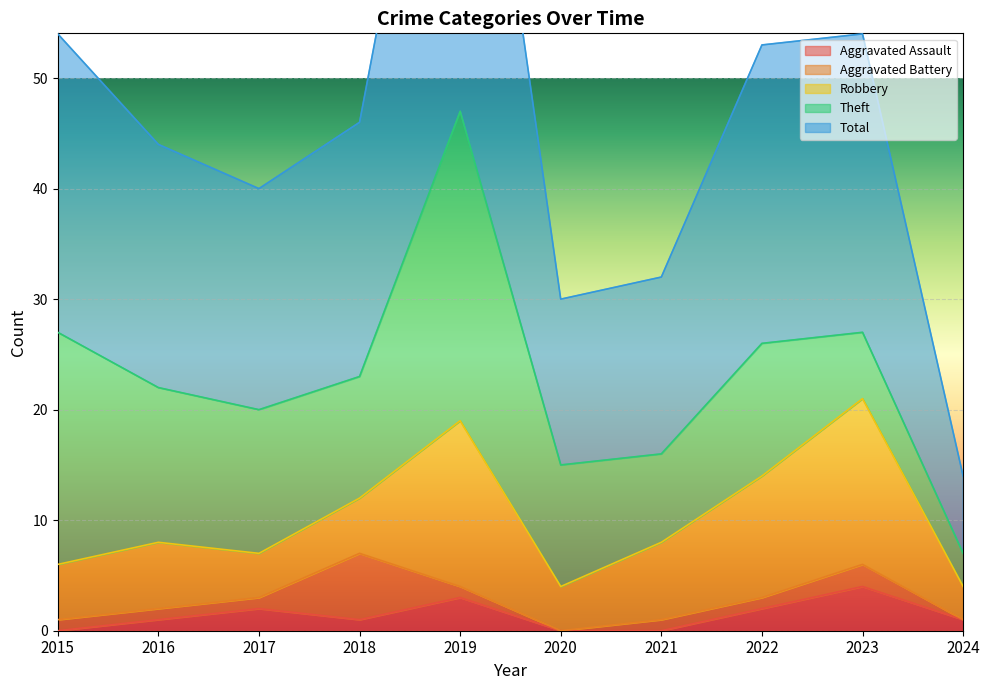

Reading left to right, extract all data points from this chart.

Aggravated Assault: 0	1	2	1	3	0	0	2	4	1
Aggravated Battery: 1	1	1	6	1	0	1	1	2	0
Robbery: 5	6	4	5	15	4	7	11	15	3
Theft: 21	14	13	11	28	11	8	12	6	3
Total: 27	22	20	23	47	15	16	27	27	7